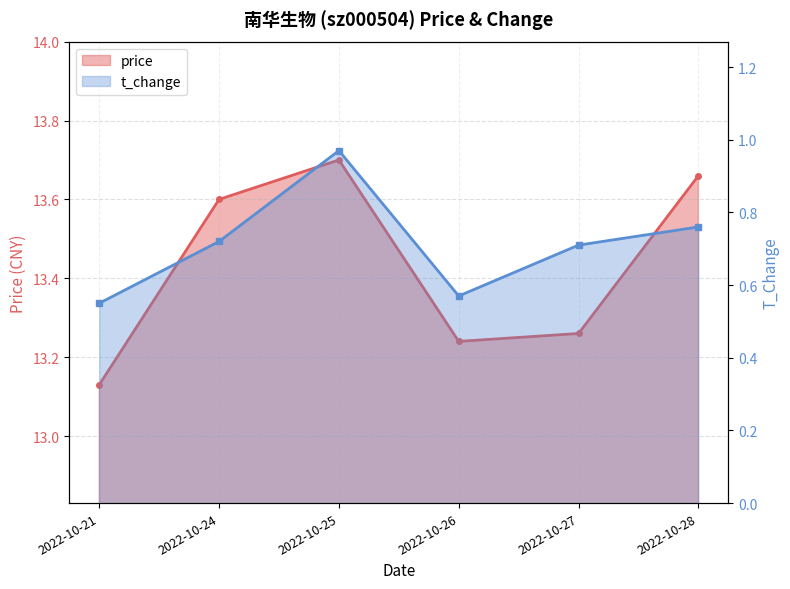

At which category does price reach its first local peak?

2022-10-25